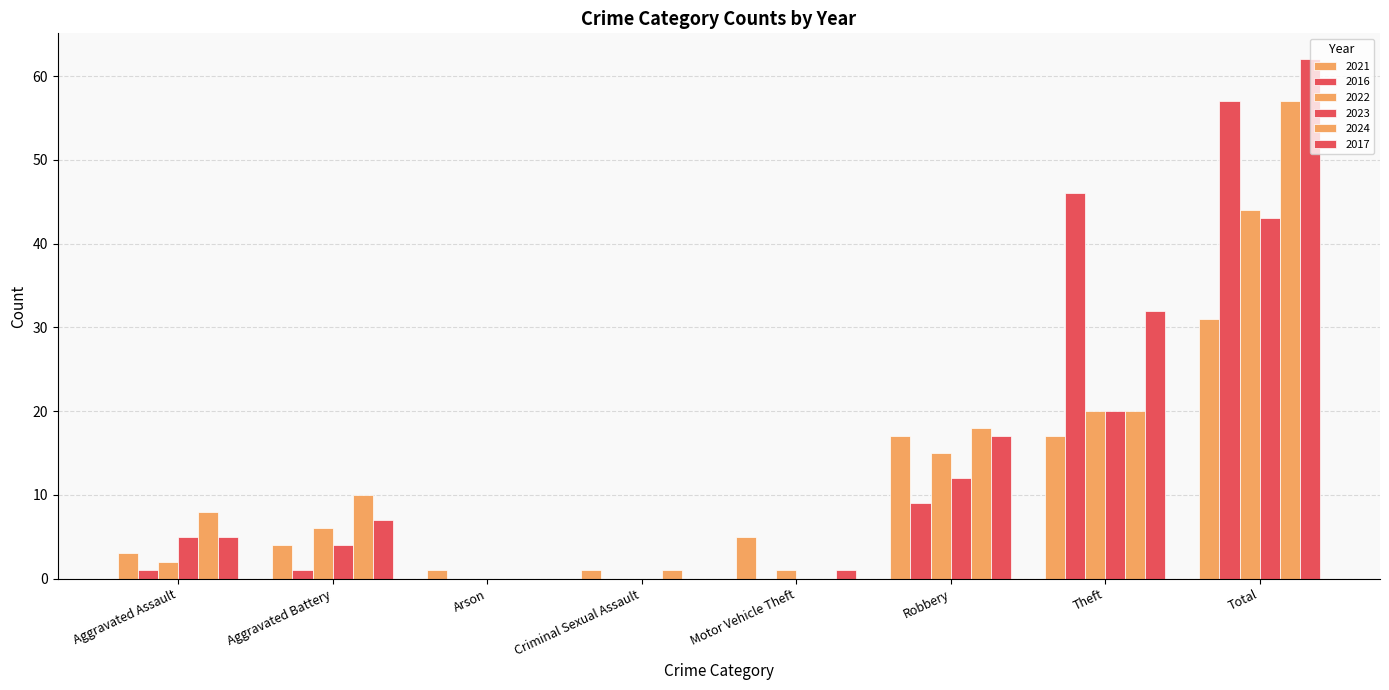

How many categories are shown in the chart?

8